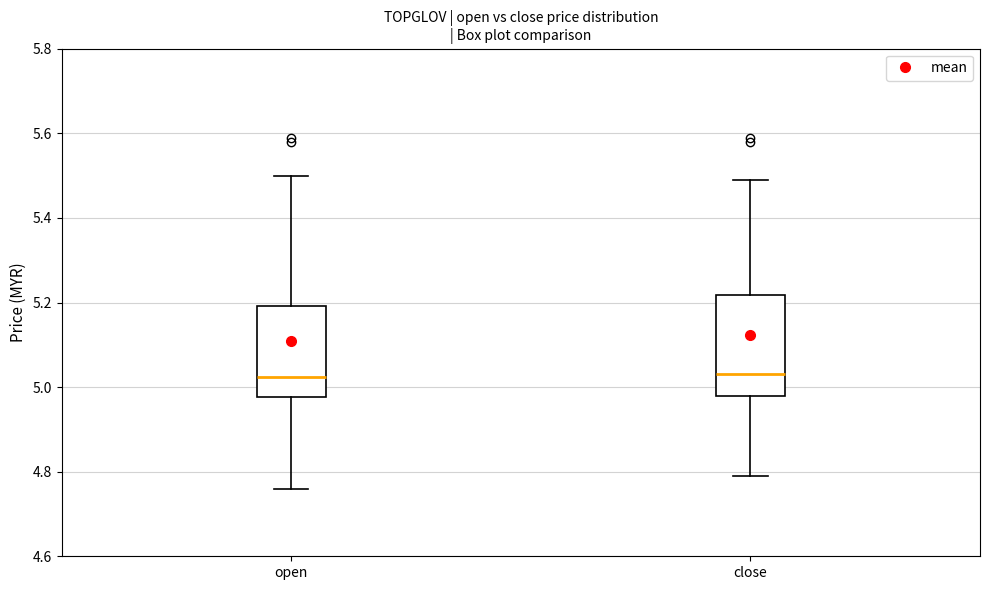

Reading left to right, transcribe this box plot: for each box, give where its median line is, the range the box spans, and where its two whiskers end, as read against the y-axis. The values are not printed on the chart, so give them approximately, as read against the axis.

open: median 5.02, box 4.98 to 5.20, whiskers 4.76 to 5.50
close: median 5.04, box 4.98 to 5.22, whiskers 4.80 to 5.50